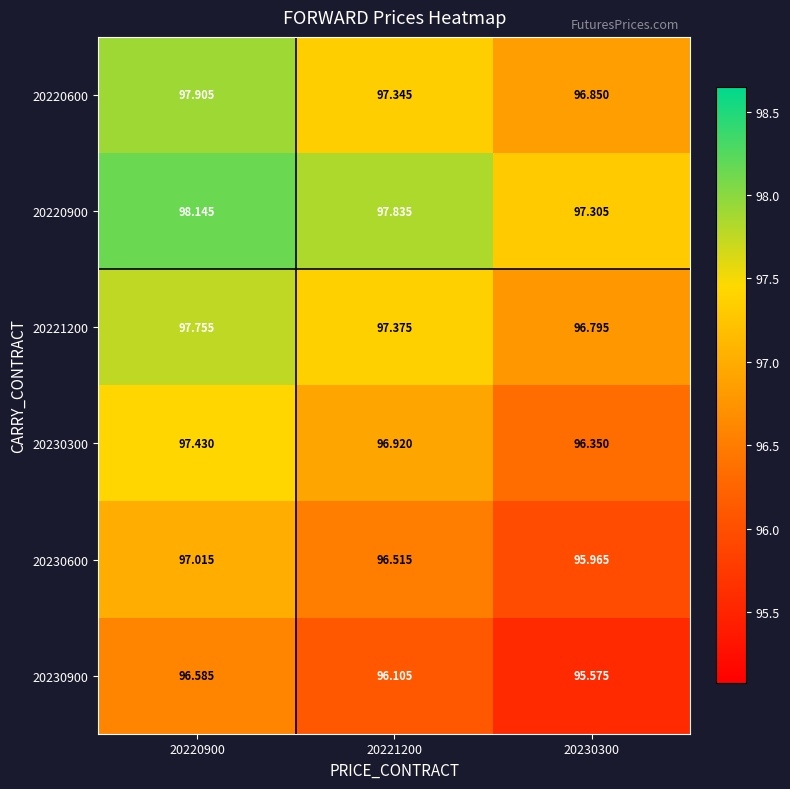

Which category has the lowest value across all series?

20230300